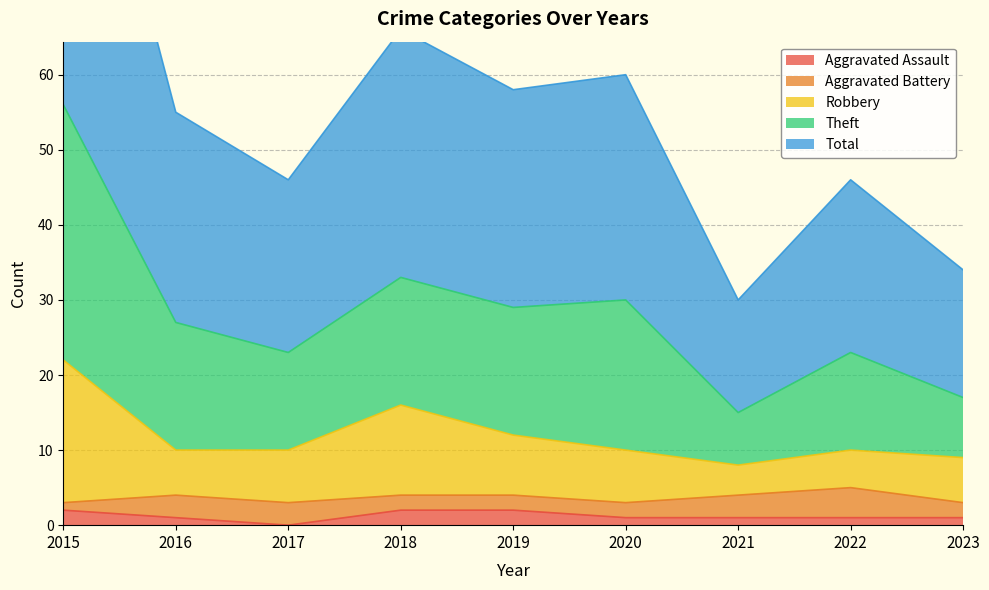

What is the value of the Aggravated Assault point at the 1st from the left?

2